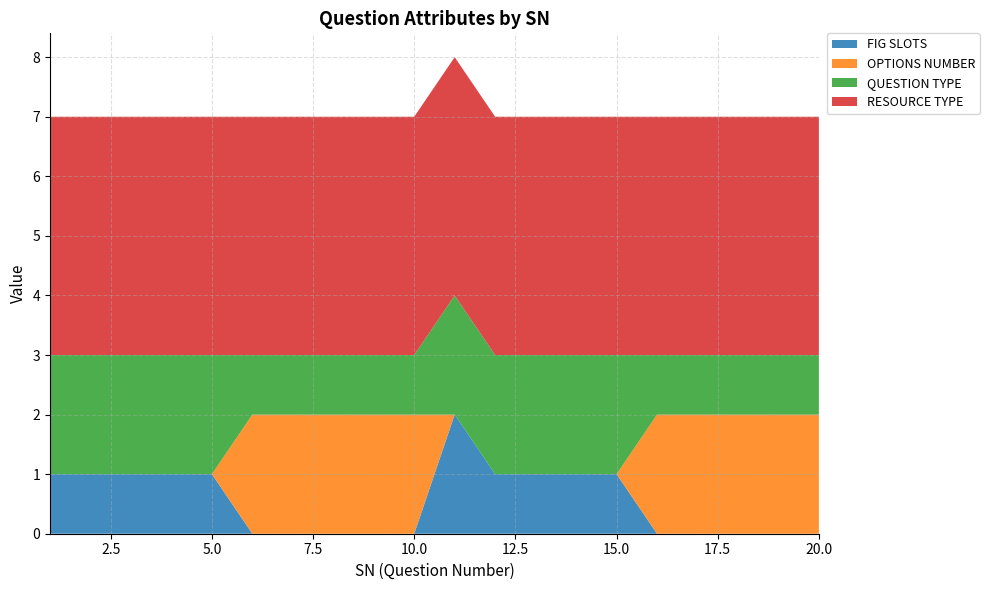

Reading left to right, what are all the values shown in this chart?

FIG SLOTS: 1=1	2=1	3=1	4=1	5=1	6=0	7=0	8=0	9=0	10=0	11=2	12=1	13=1	14=1	15=1	16=0	17=0	18=0	19=0	20=0
OPTIONS NUMBER: 1=0	2=0	3=0	4=0	5=0	6=2	7=2	8=2	9=2	10=2	11=0	12=0	13=0	14=0	15=0	16=2	17=2	18=2	19=2	20=2
QUESTION TYPE: 1=2	2=2	3=2	4=2	5=2	6=1	7=1	8=1	9=1	10=1	11=2	12=2	13=2	14=2	15=2	16=1	17=1	18=1	19=1	20=1
RESOURCE TYPE: 1=4	2=4	3=4	4=4	5=4	6=4	7=4	8=4	9=4	10=4	11=4	12=4	13=4	14=4	15=4	16=4	17=4	18=4	19=4	20=4